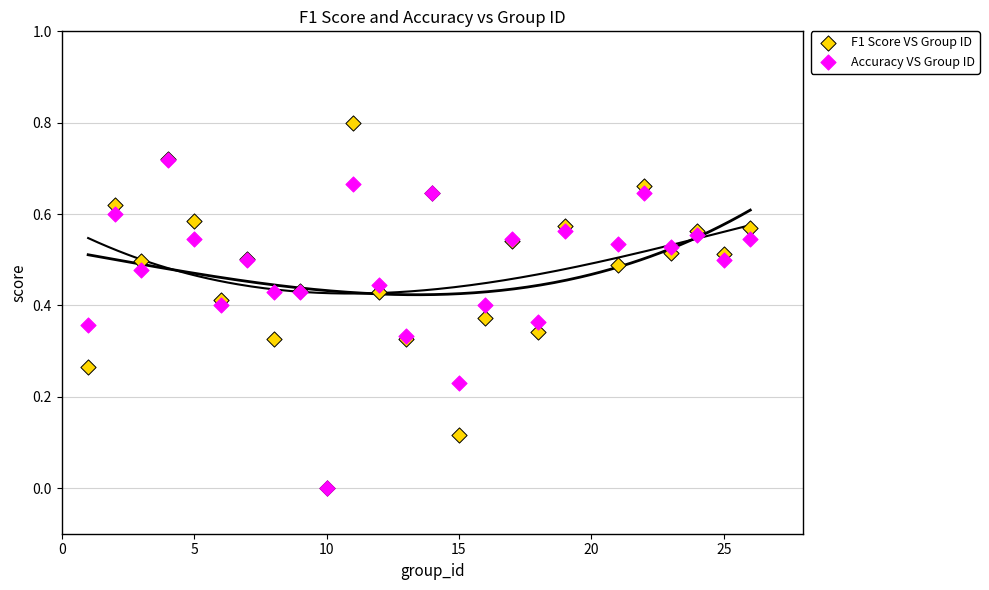

Which series has the widest spread of Y values?

F1 Score VS Group ID